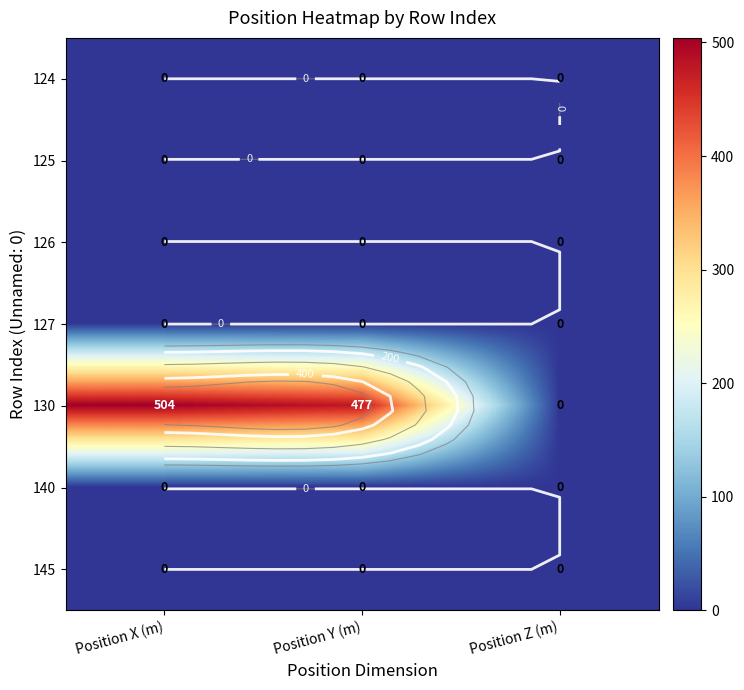

Is the value of 145 at Position Y (m) greater than the value of 125 at Position X (m)?

No